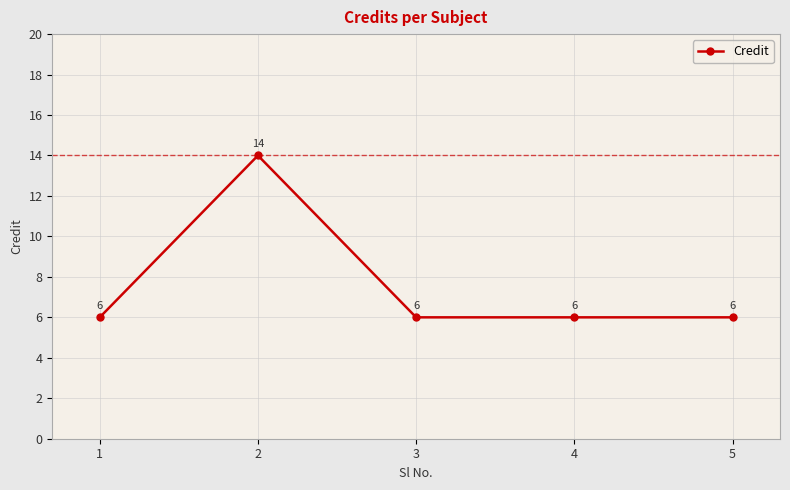

The value at 4 is 6. True or false?

True